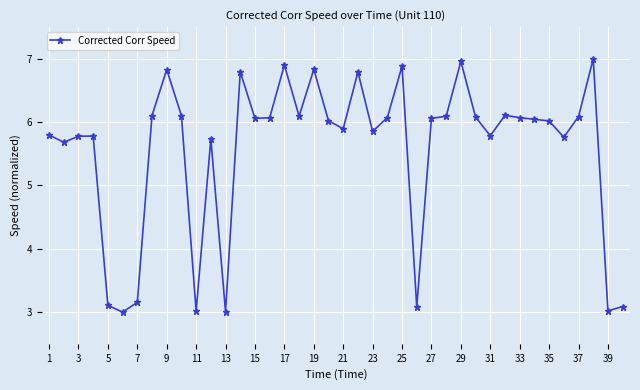

What is the difference between the maximum and minimum values?

4.0